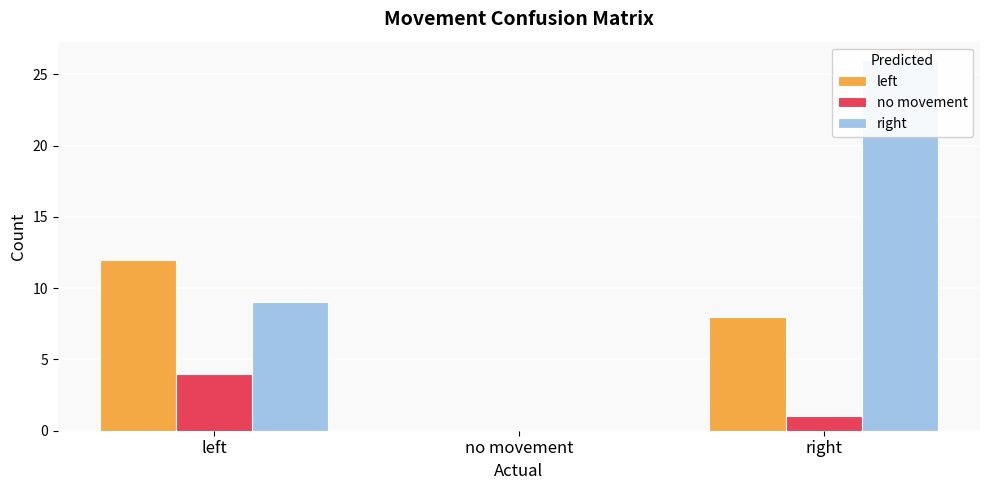

Which series has the widest spread of values?

right